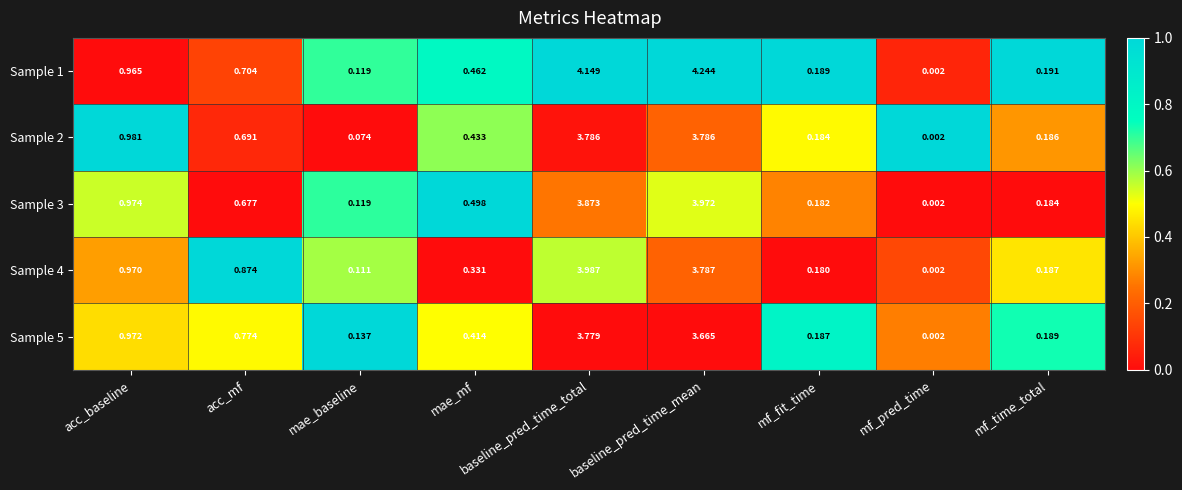

Is the value of Sample 4 at mae_baseline greater than the value of Sample 1 at mf_fit_time?

No